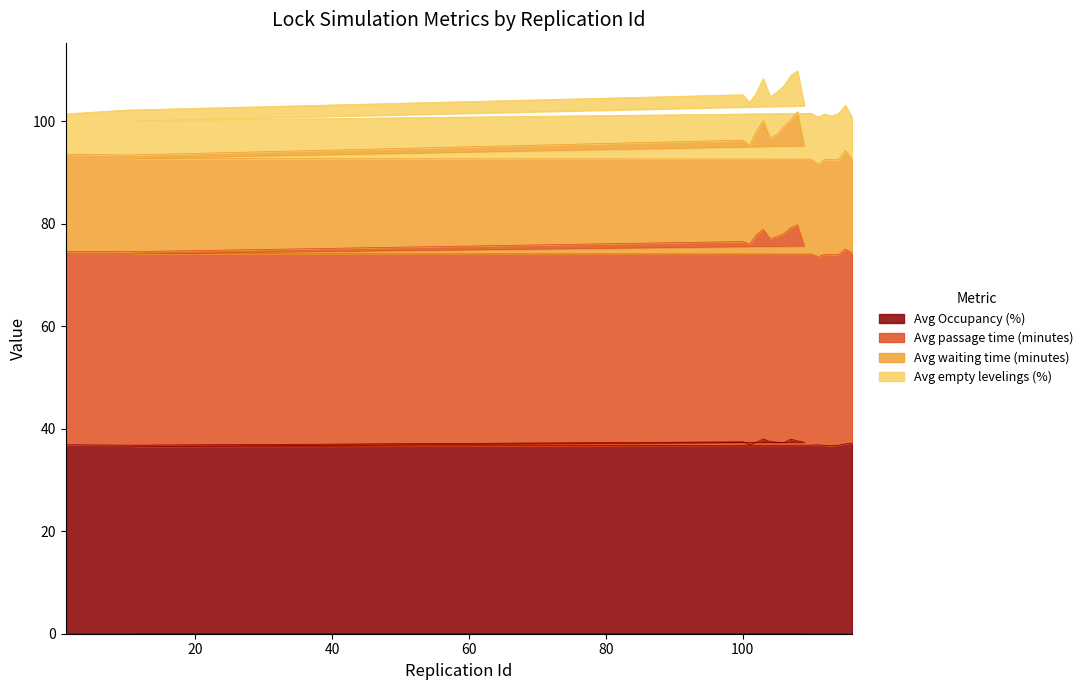

Does the chart have visible grid lines?

No